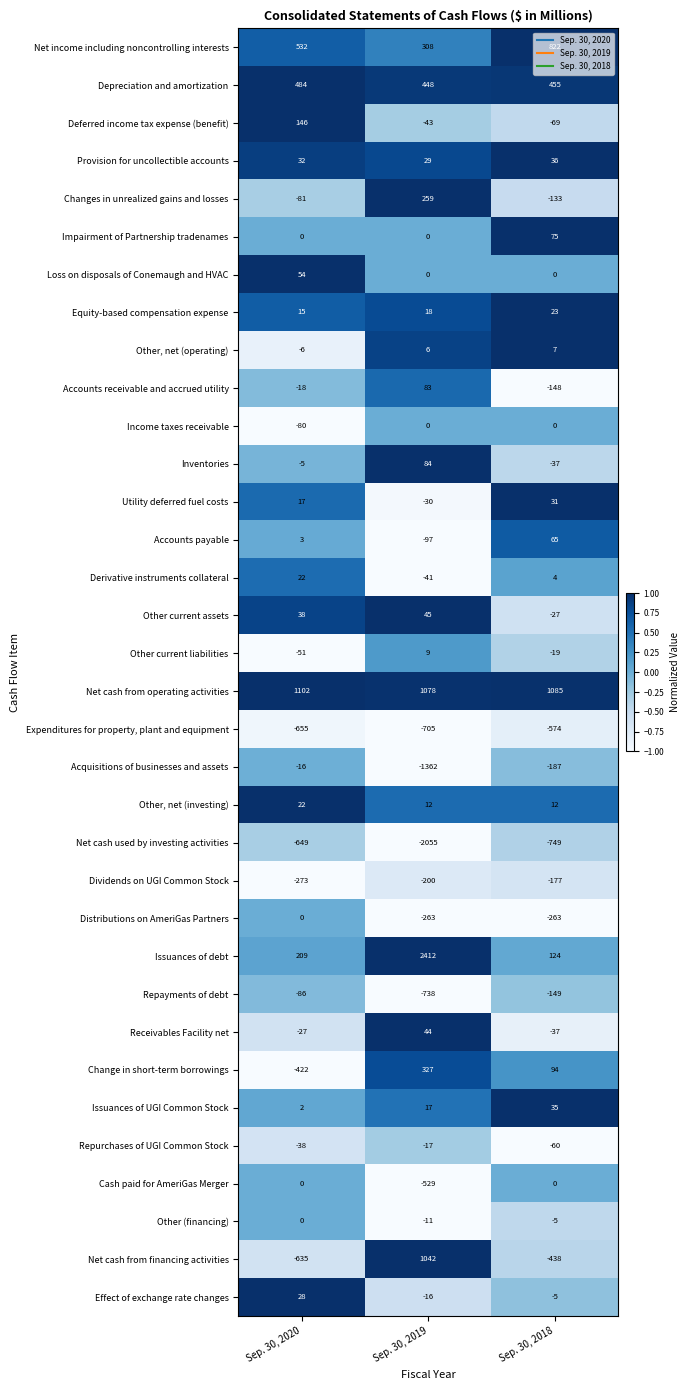

What is the difference between the highest and lowest values at Sep. 30, 2019?

4467